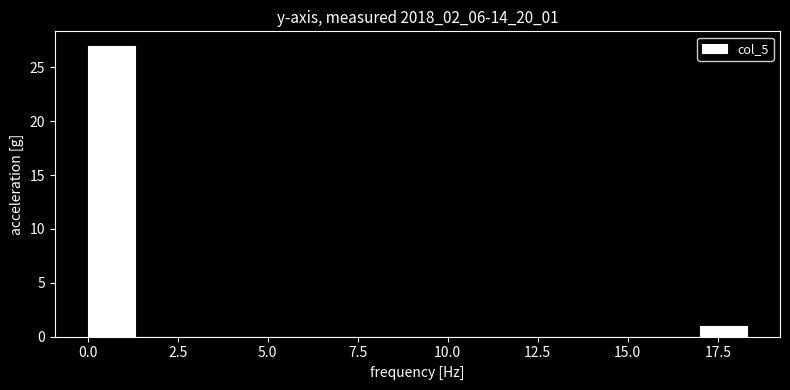

Around what value on the x-axis is the tallest bar? Give the approximate position of its centre, as read against the axis.

0.5